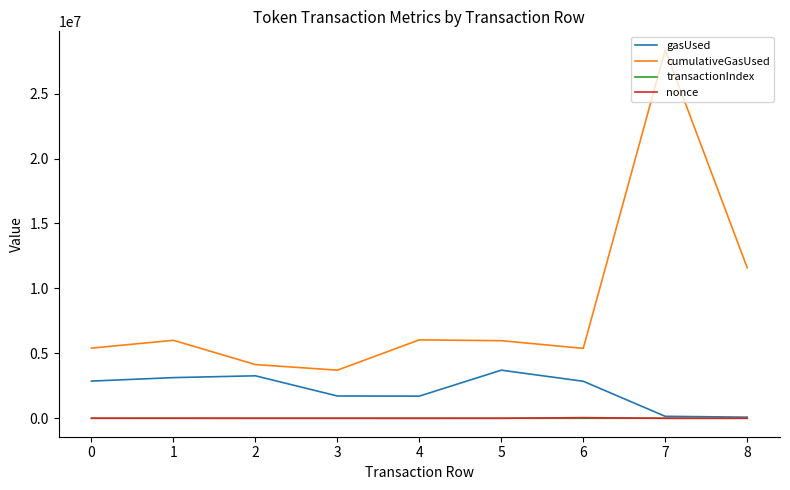

At which category is the sum across all series the highest?

7